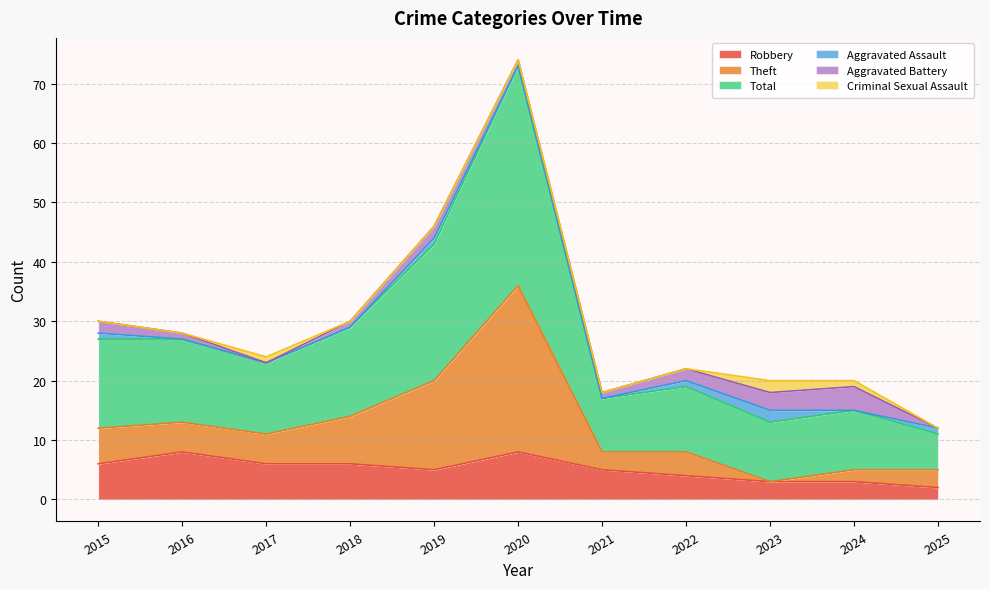

Which has a higher value, 2018 or 2015?

2018